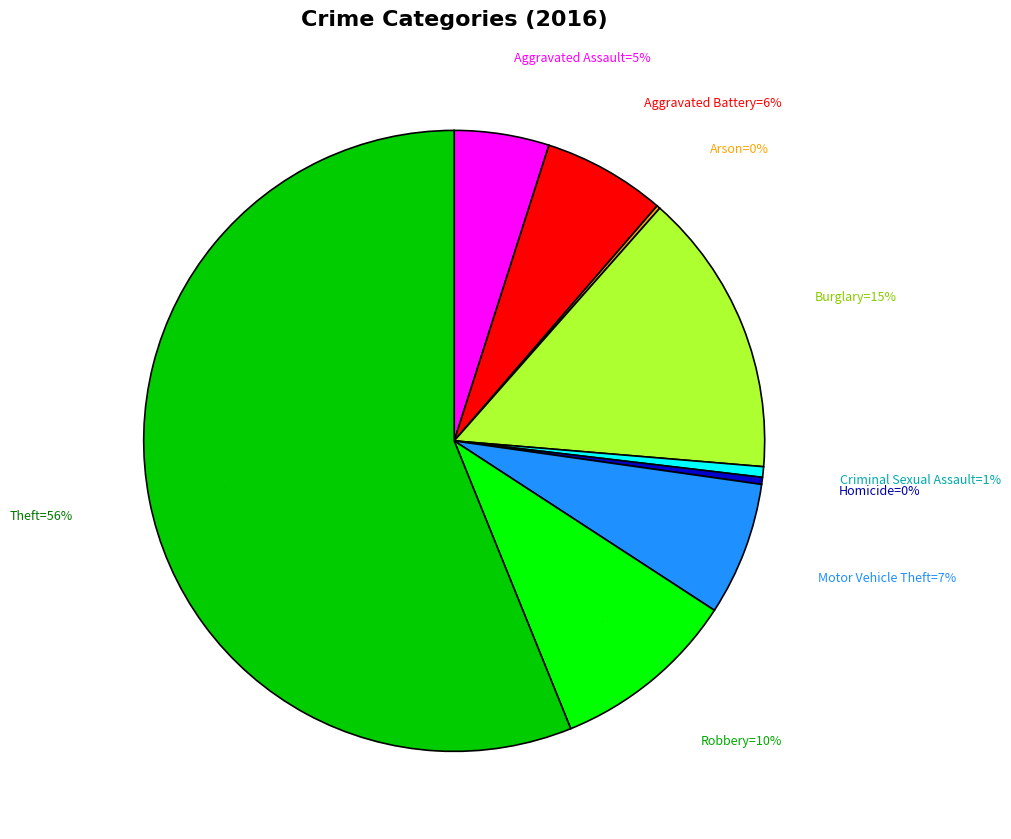

Count the number of slices in the pie.

9